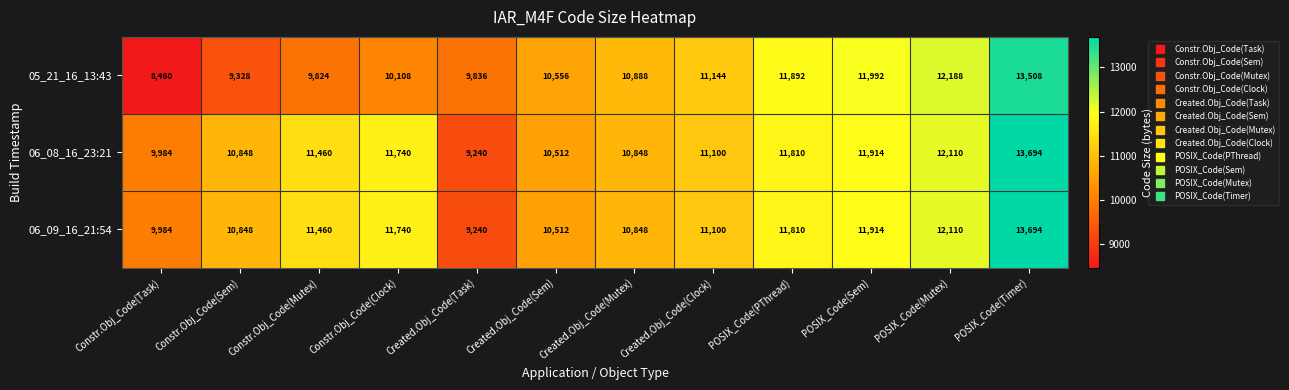

The value of 06_08_16_23:21 at Constr.Obj_Code(Mutex) is 18168. True or false?

False